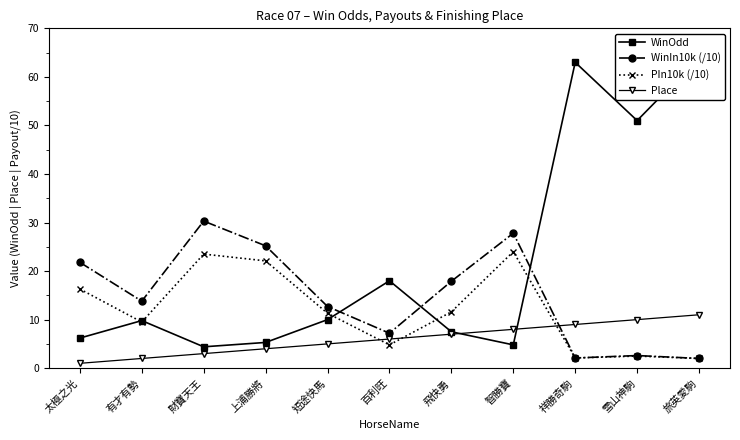

Is it true that PIn10k (/10) equals 3.3 at 雪山神駒?

False